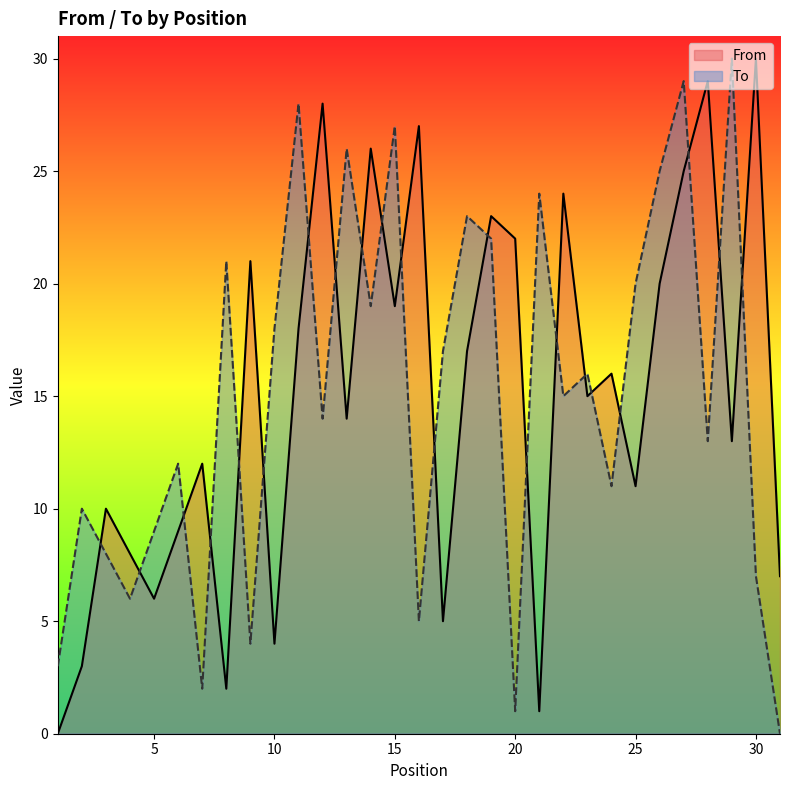

List the series in order of their peak value, lowest first.

From, To